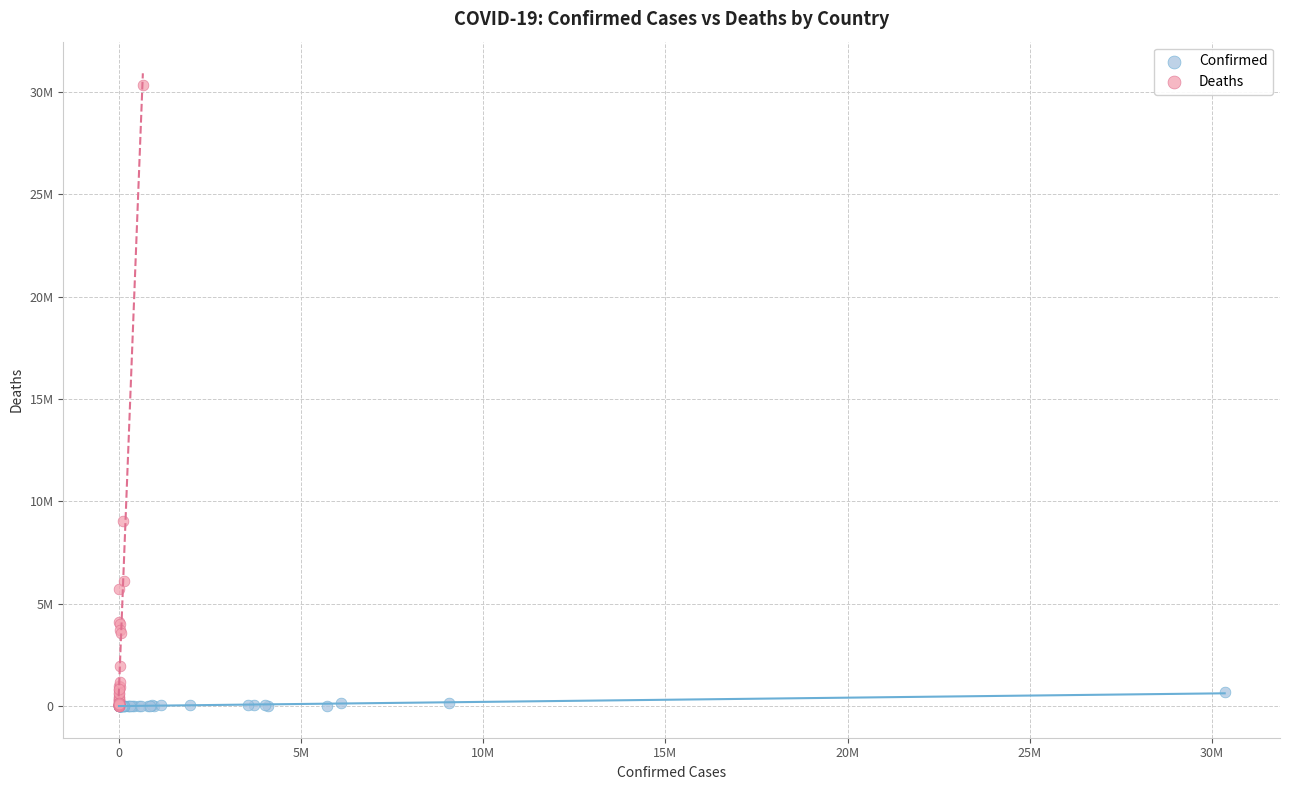

Which series has the largest Y range (max minus min)?

Deaths